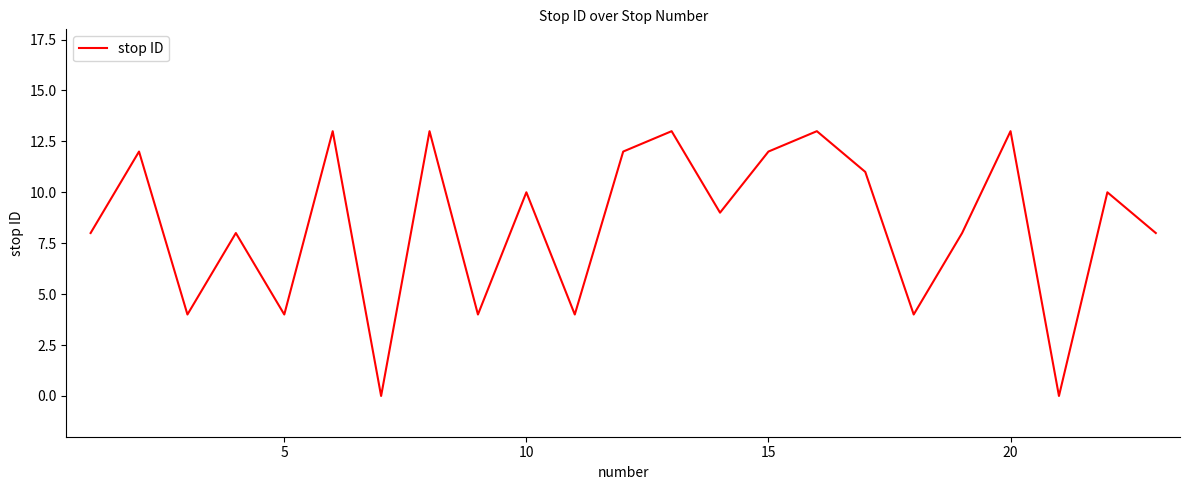

What is the difference between the maximum and minimum values?

13